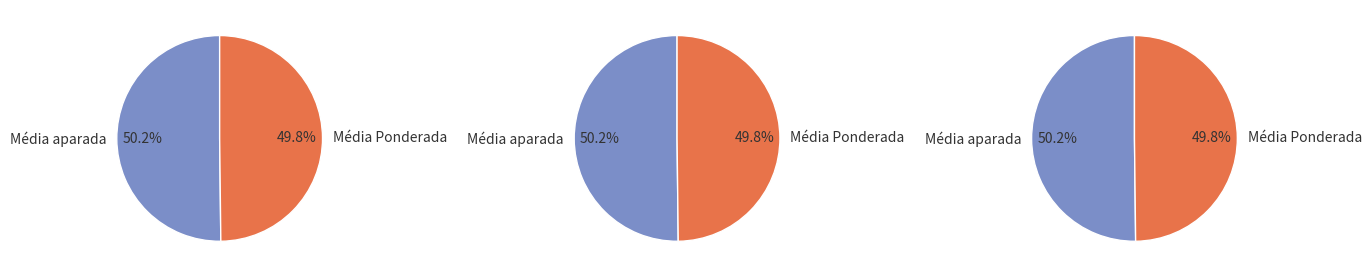

Which category accounts for the majority?

Média aparada